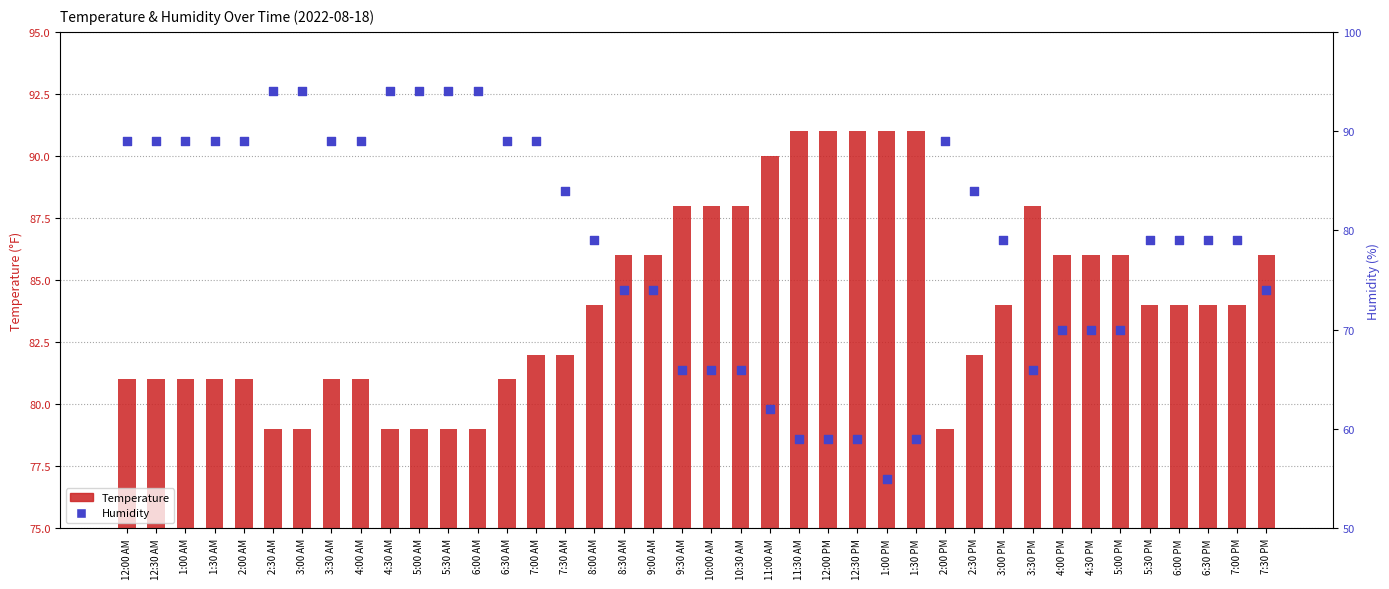

Which series has the largest total across all categories?

Temperature